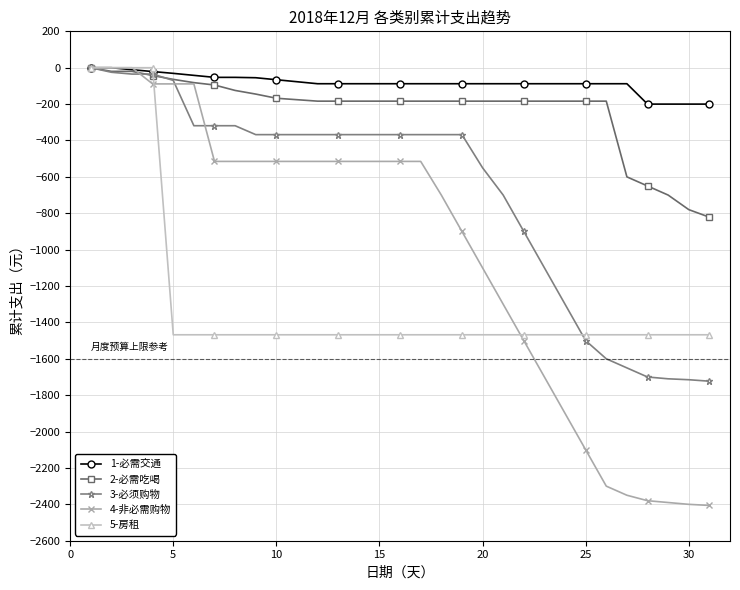

Which series has the largest total across all categories?

1-必需交通